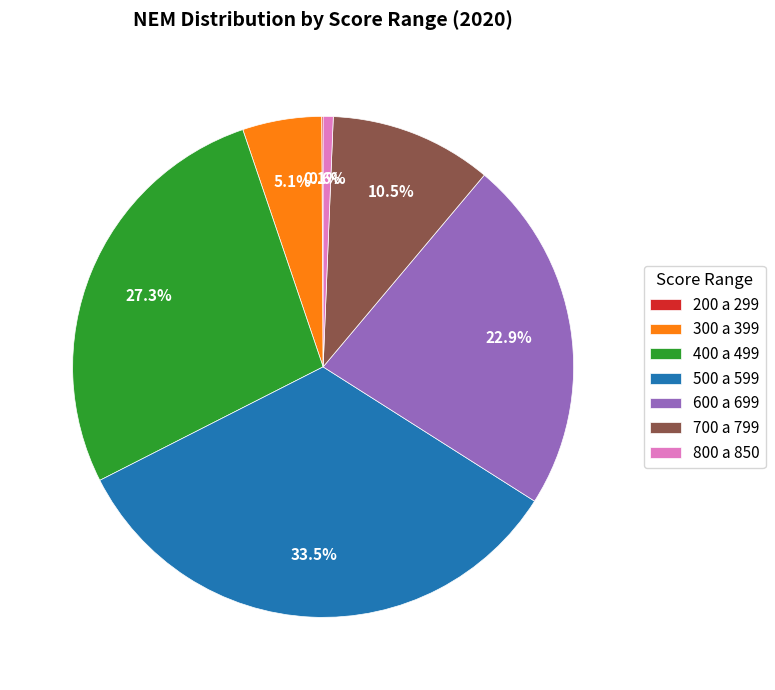

Between 600 a 699 and 300 a 399, which is larger?

600 a 699